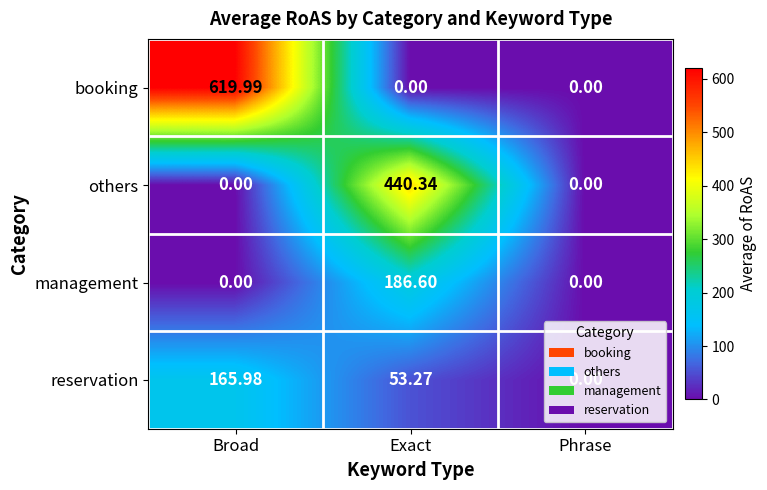

Rank the series by their maximum value, from lowest to highest.

reservation, management, others, booking